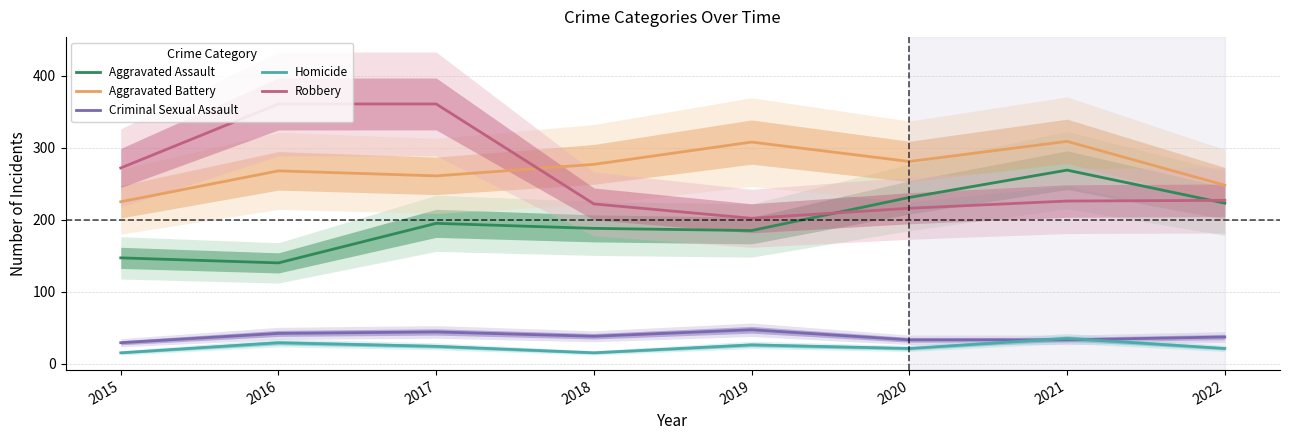

At which category does Homicide reach its first local peak?

2016